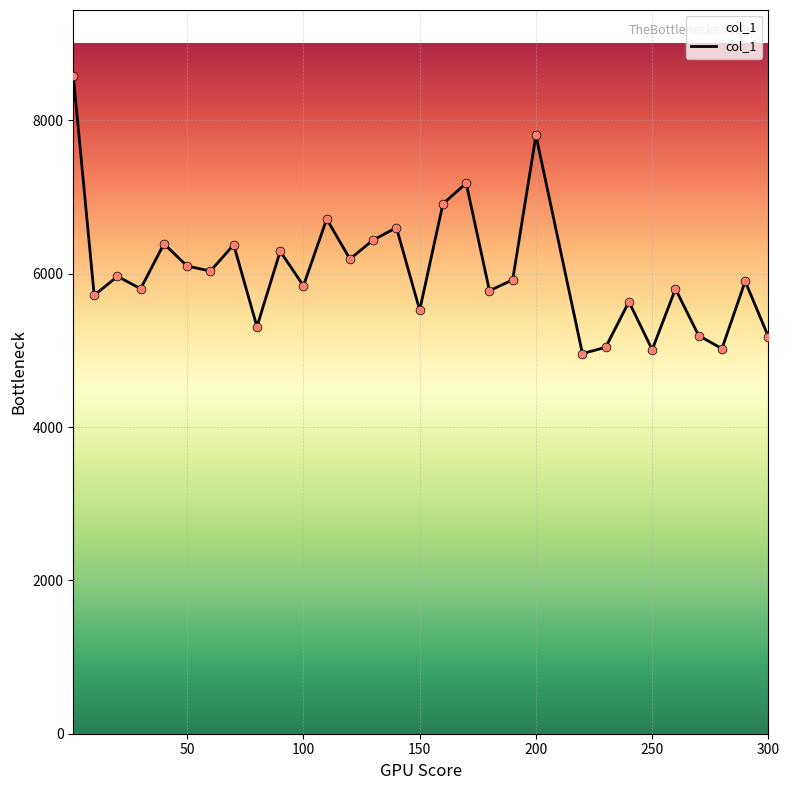

What is the difference between the maximum and minimum values?

3624